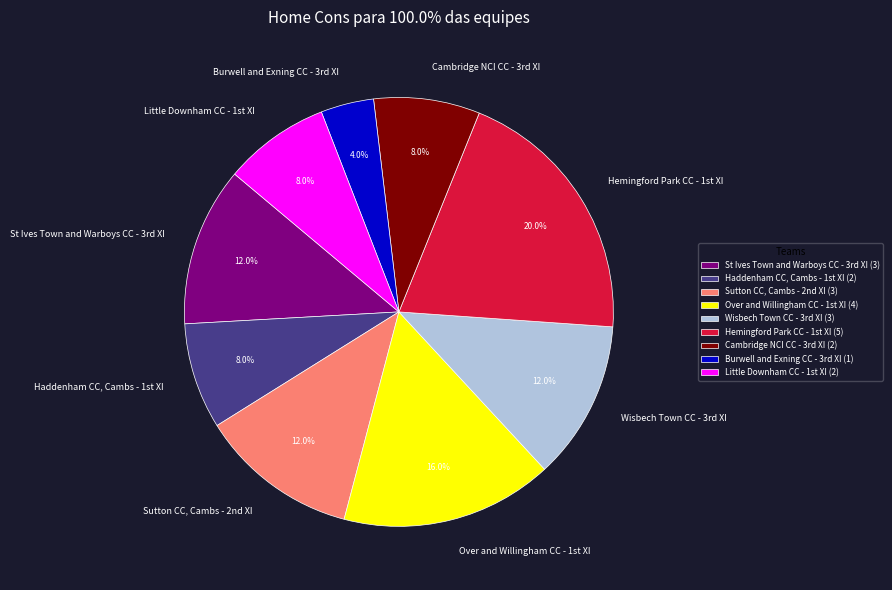

Is there a majority slice in this chart?

No